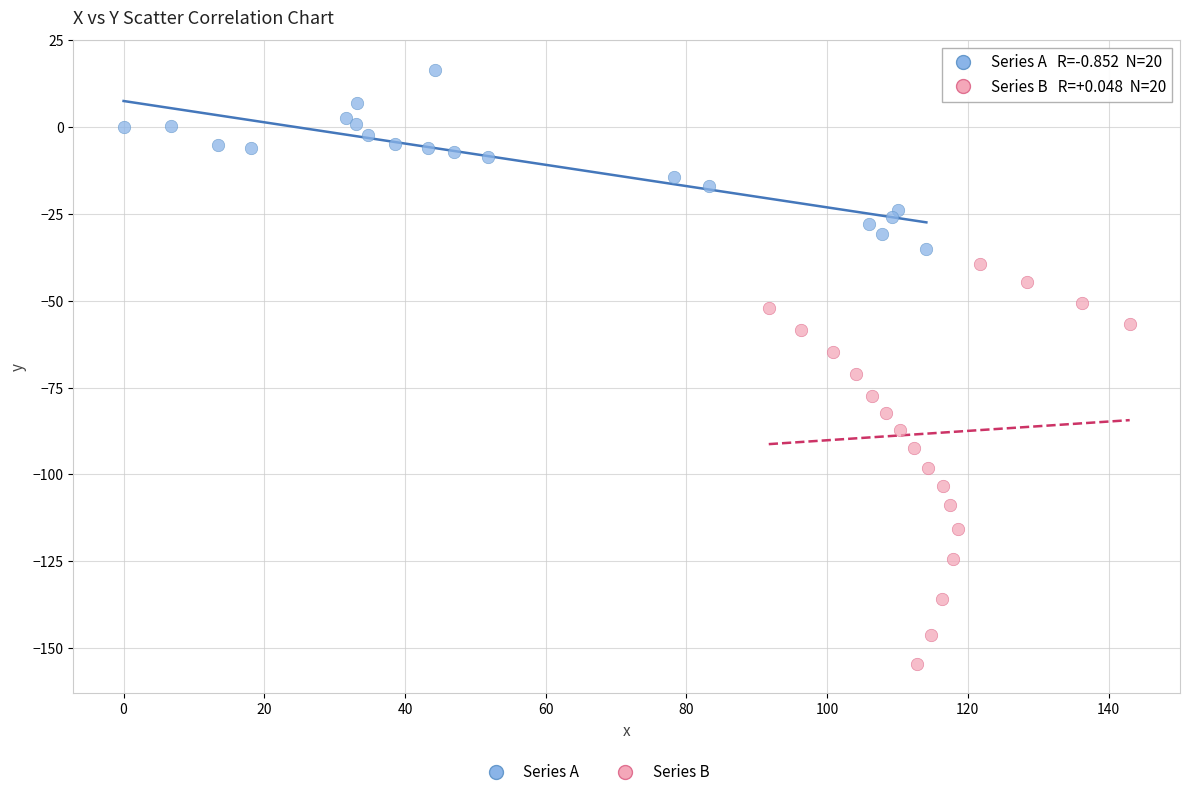

Which series contains the lowest Y value?

Series B